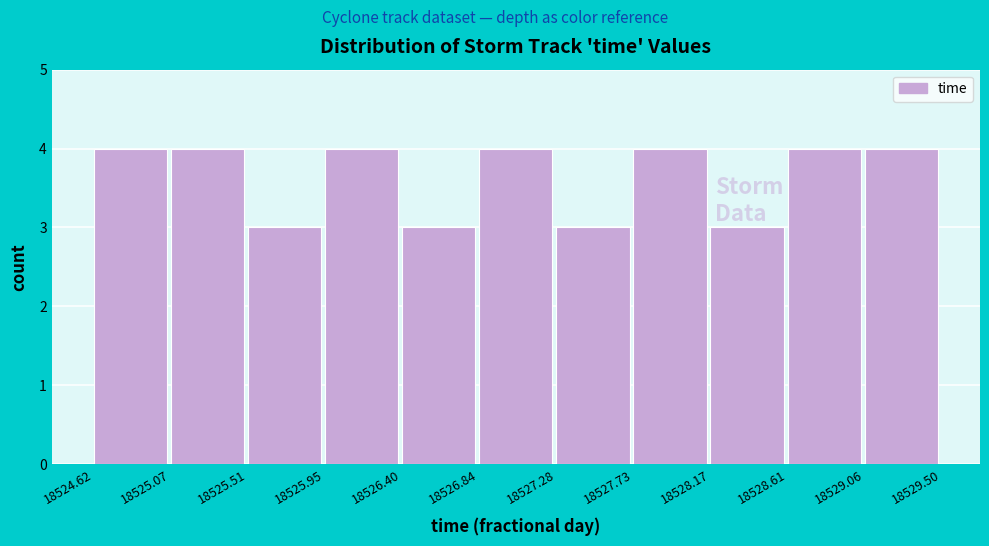

Reading left to right, transcribe this chart: for each bar, give the range it covers on the x-axis and its height. The values are not printed on the chart, so give them approximately, as read against the axis.

18524.62 to 18525.07: 4
18525.07 to 18525.51: 4
18525.51 to 18525.95: 3
18525.95 to 18526.40: 4
18526.40 to 18526.84: 3
18526.84 to 18527.28: 4
18527.28 to 18527.73: 3
18527.73 to 18528.17: 4
18528.17 to 18528.61: 3
18528.61 to 18529.06: 4
18529.06 to 18529.50: 4